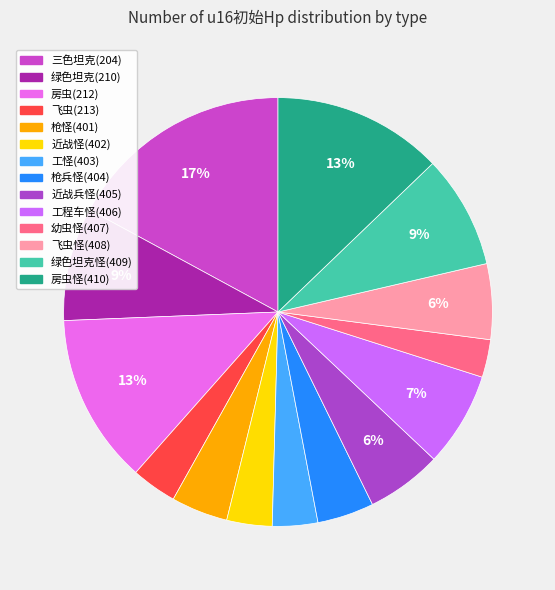

What is the change in value from 近战怪(402) to 绿色坦克怪(409)?

+18